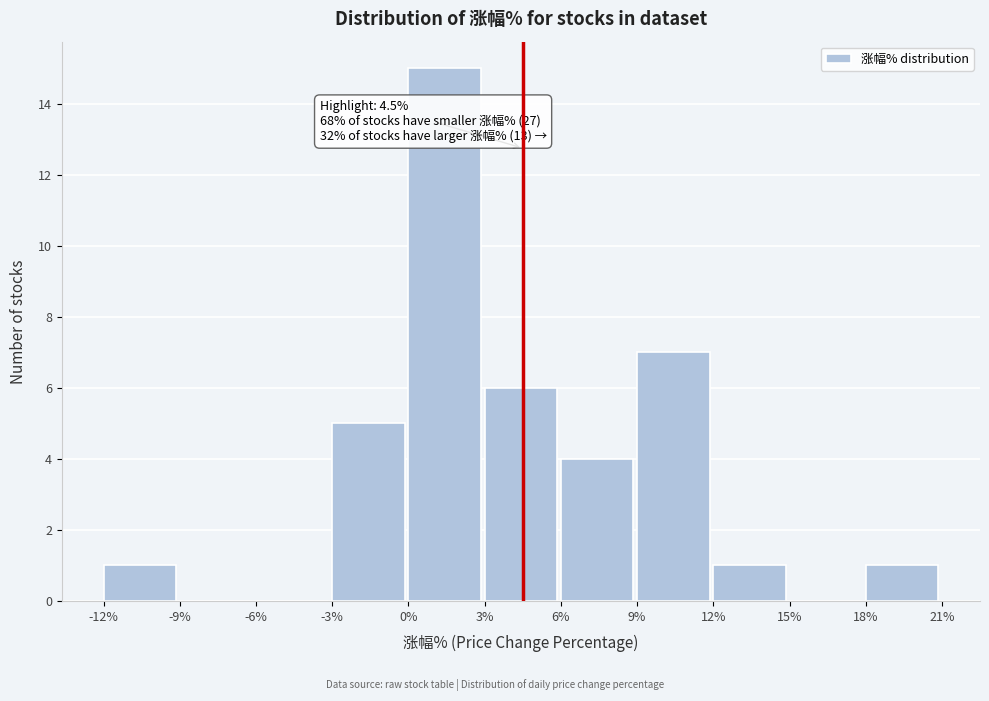

Which range on the x-axis has the tallest bar?

0% to 3%